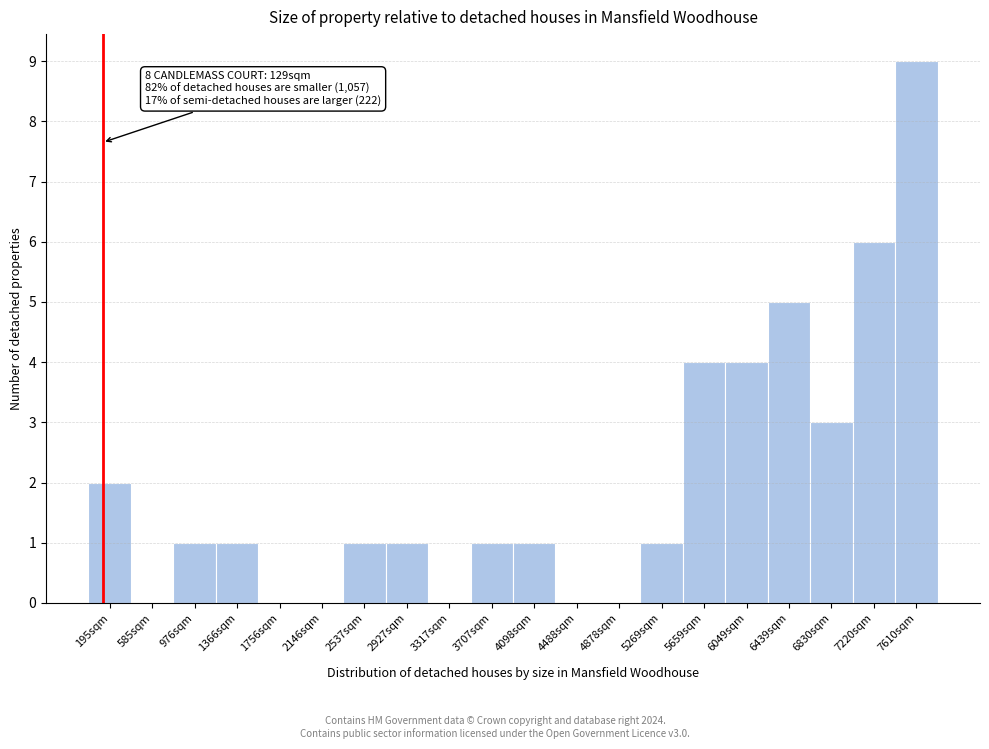

Reading right to left, what are all the values shown in this chart?

7610sqm=9	7220sqm=6	6830sqm=3	6439sqm=5	6049sqm=4	5659sqm=4	5269sqm=1	4878sqm=0	4488sqm=0	4098sqm=1	3707sqm=1	3317sqm=0	2927sqm=1	2537sqm=1	2146sqm=0	1756sqm=0	1366sqm=1	976sqm=1	585sqm=0	195sqm=2